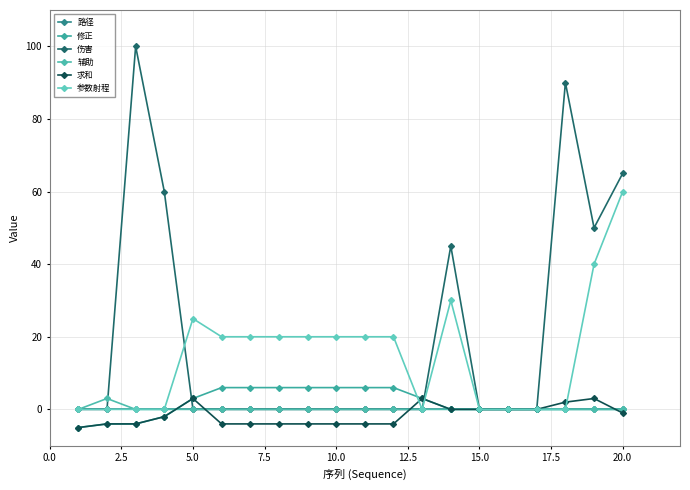

At which category is the sum across all series the highest?

20.0